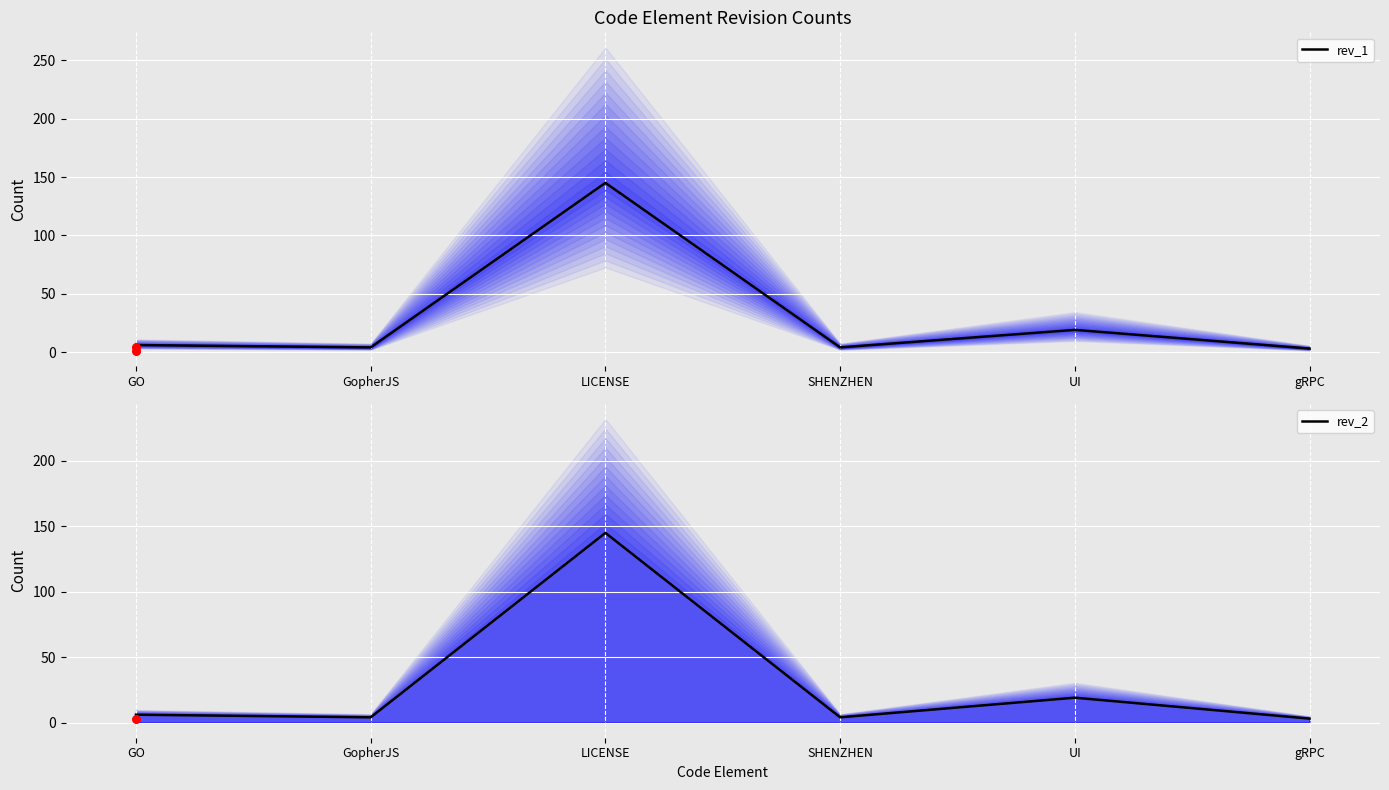

Which series has the largest total across all categories?

rev_1